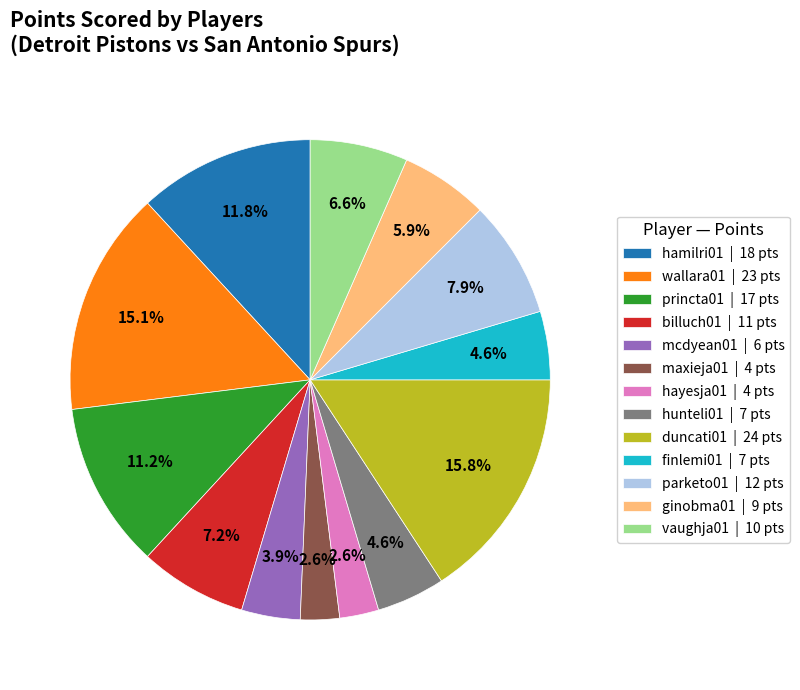

How many segments does this pie chart have?

13